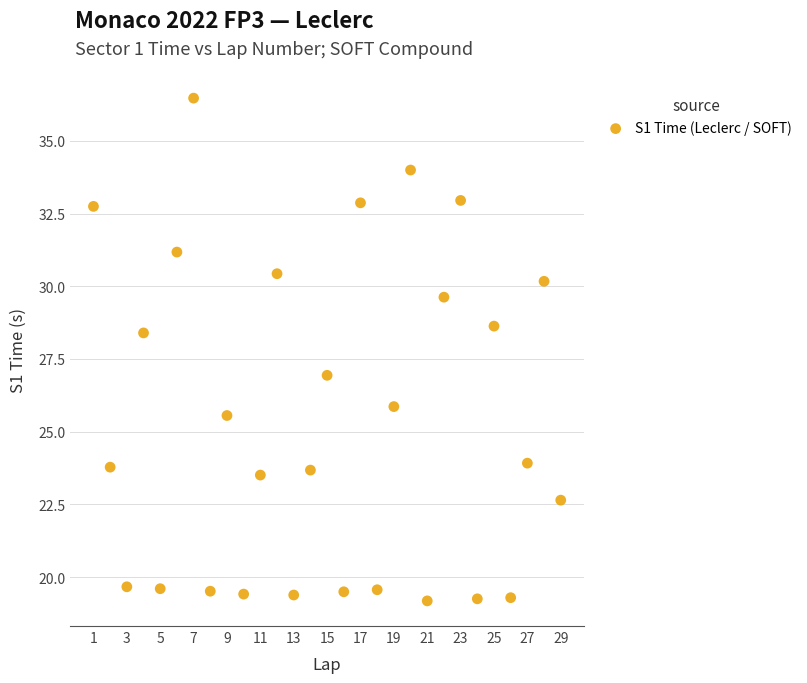

What is the range of Y values (max minus min)?

17.3